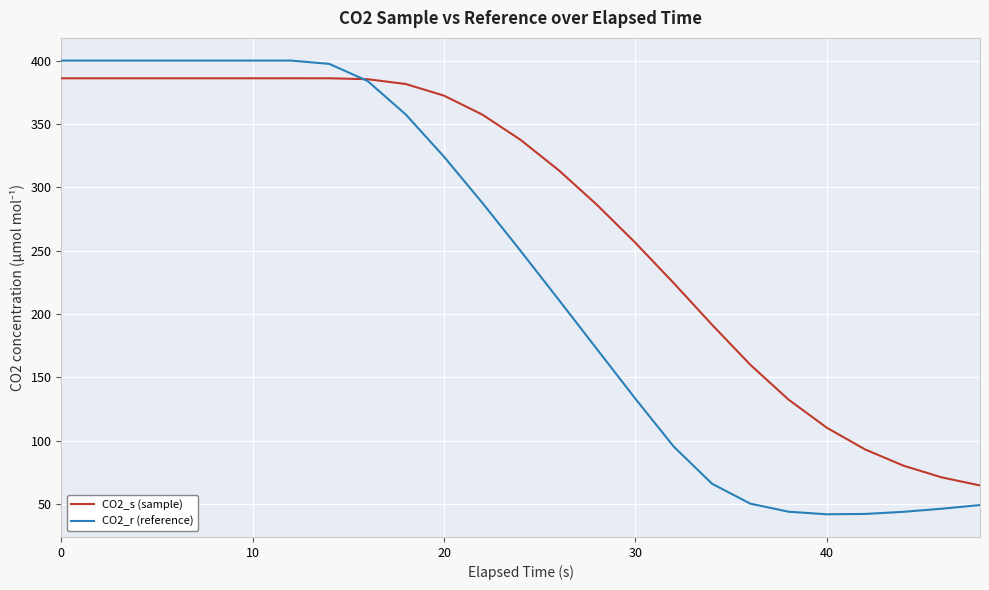

How many intersections are there between CO2_r (reference) and CO2_s (sample)?

1